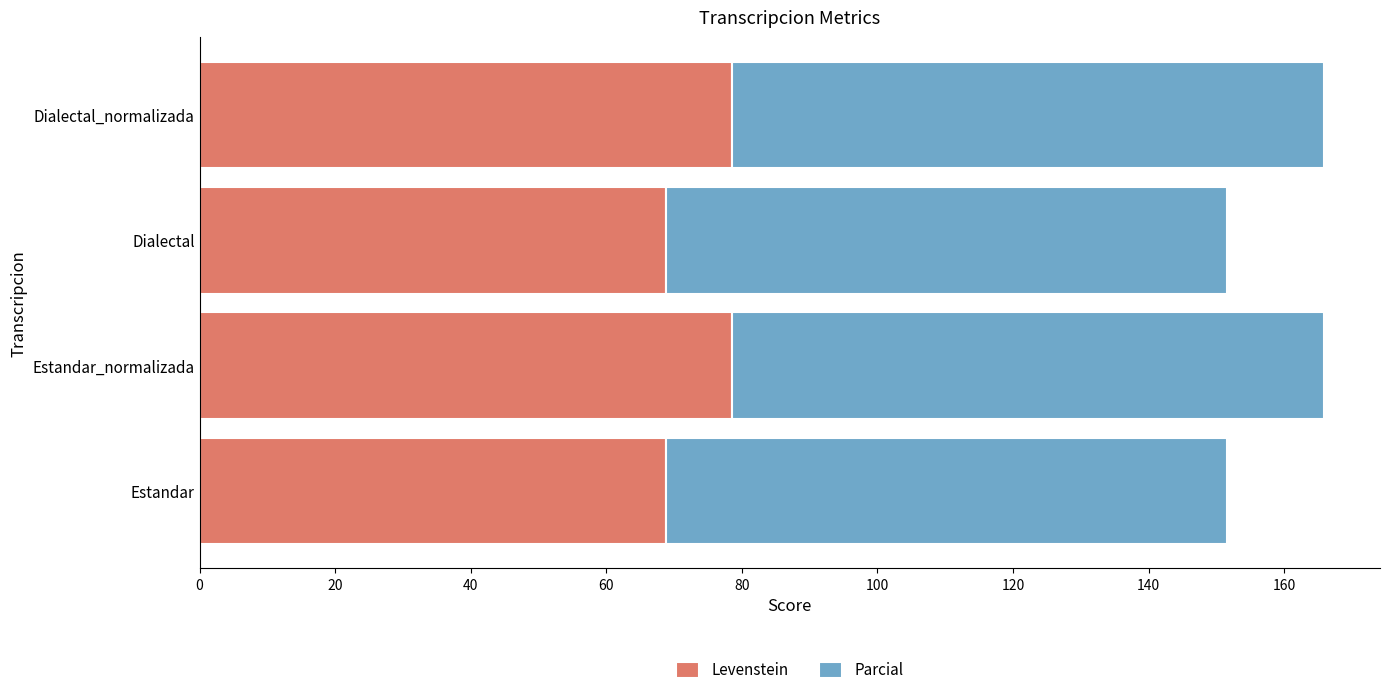

What is the total value across all series at Estandar?

151.5